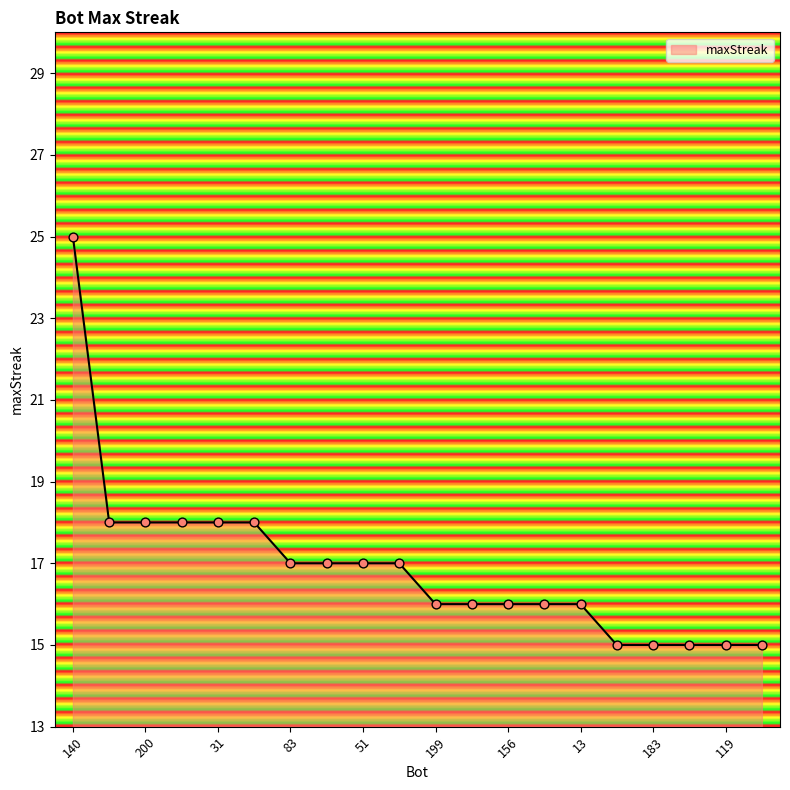

What is the maximum value shown in the chart?

25